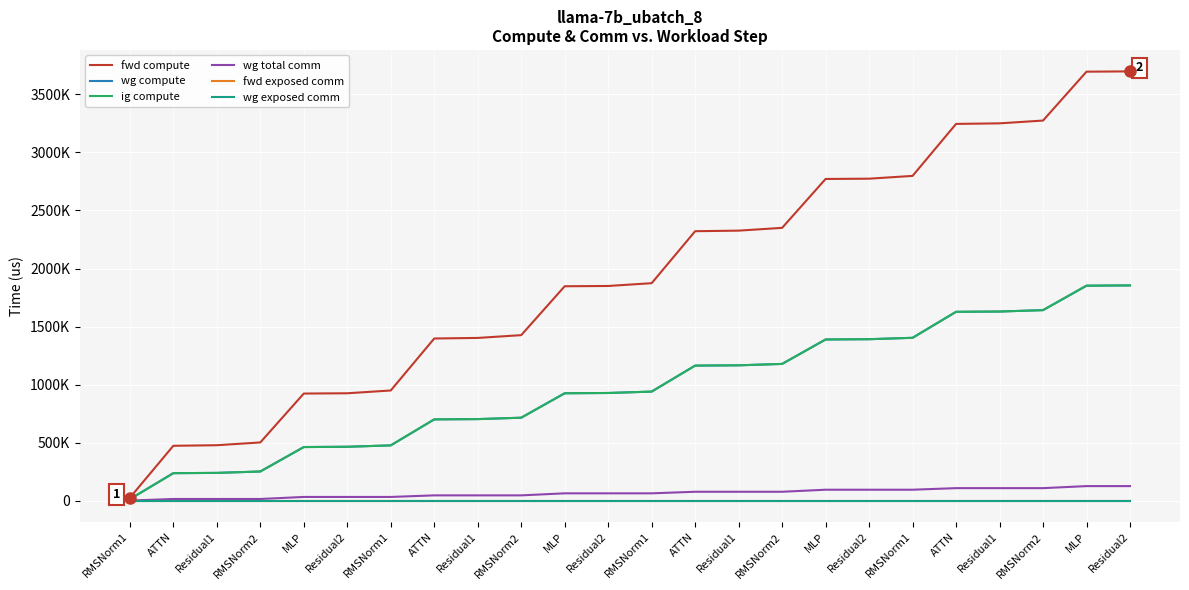

Does the chart have visible grid lines?

Yes